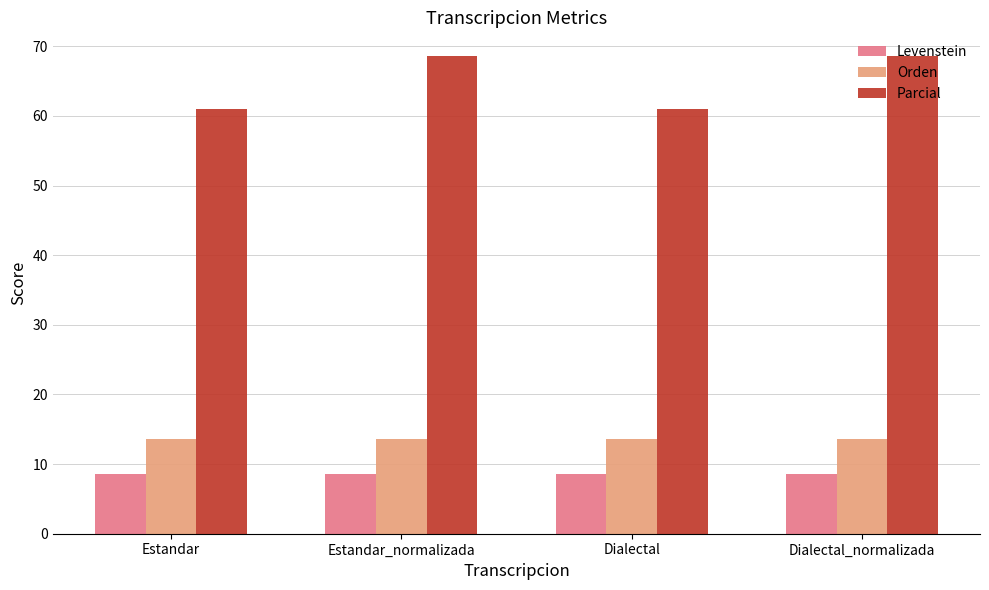

What position from the left is Estandar_normalizada?

2